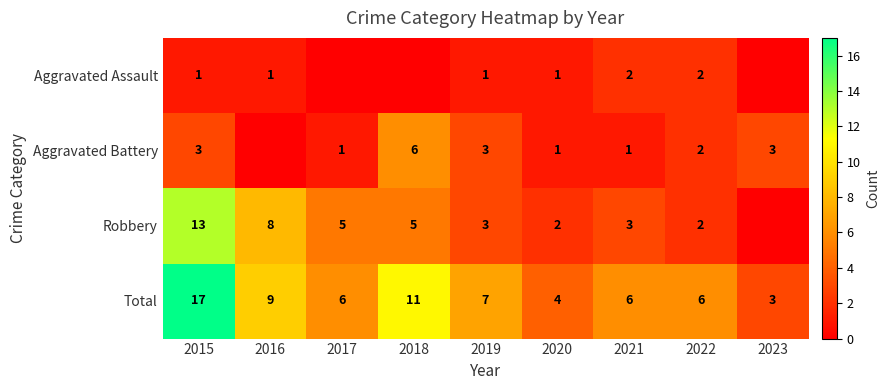

What is the approximate value of Total at 2023, to the nearest 5?

5